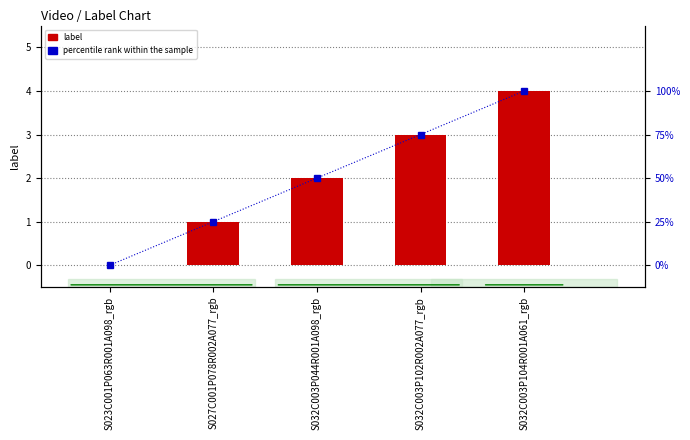

What is the difference between the highest and lowest values at S032C003P044R001A098_rgb?

48